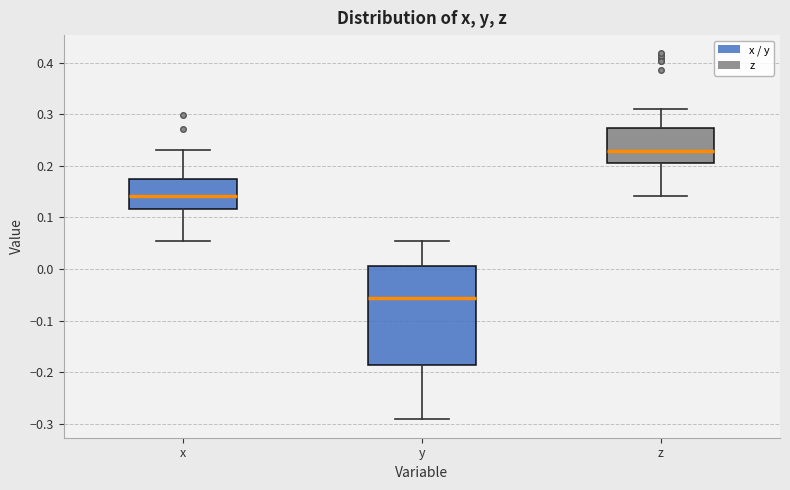

Which box's median line is the highest?

z